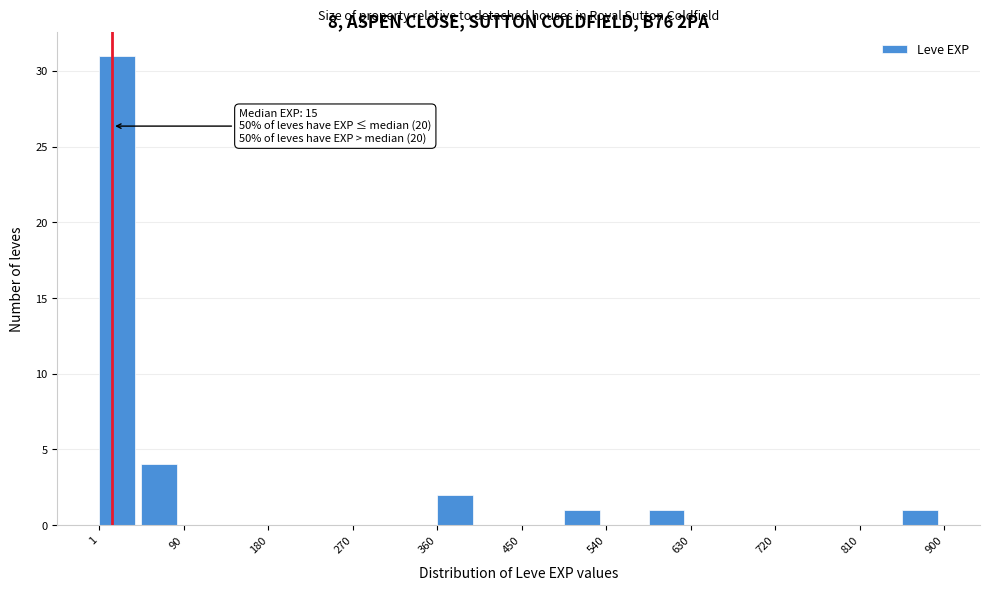

Which range on the x-axis has the tallest bar?

0 to 50